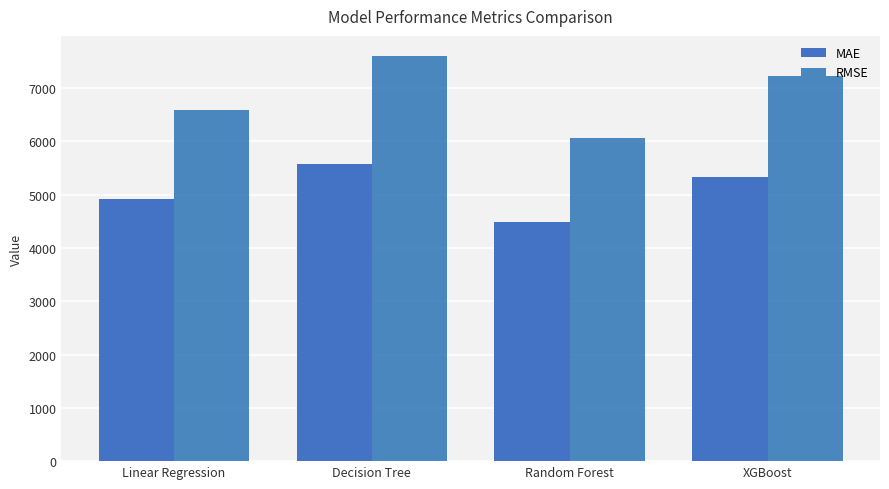

What position from the right is XGBoost?

1